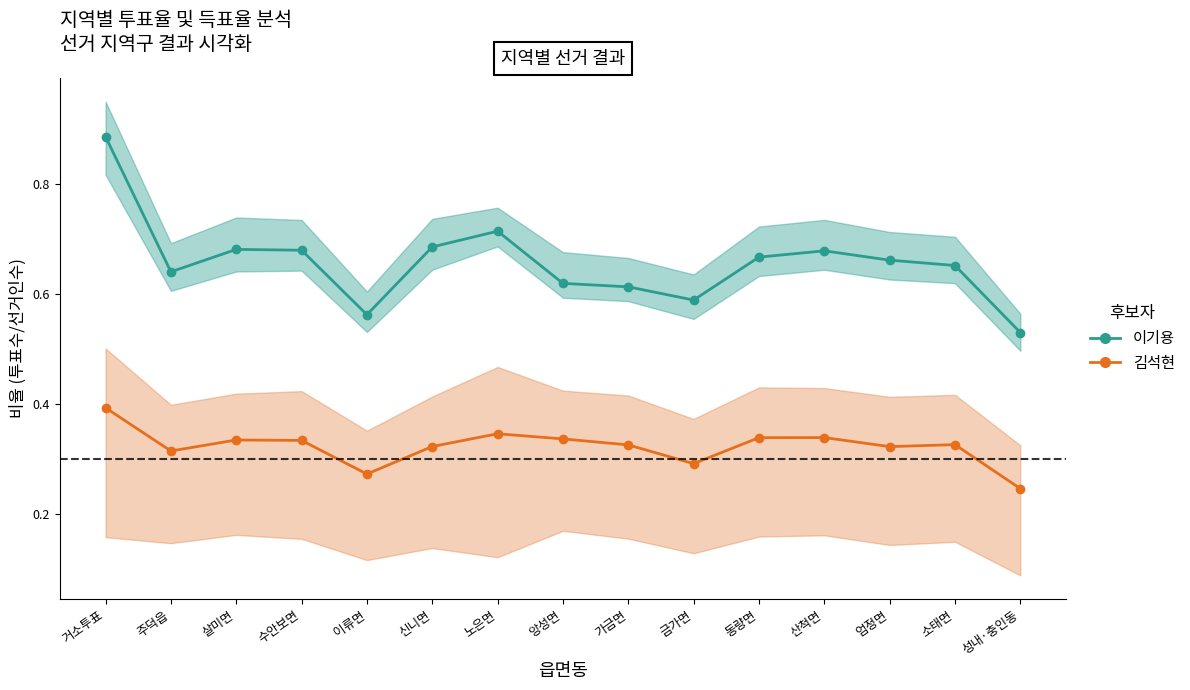

What is the maximum value shown in the chart?

0.9